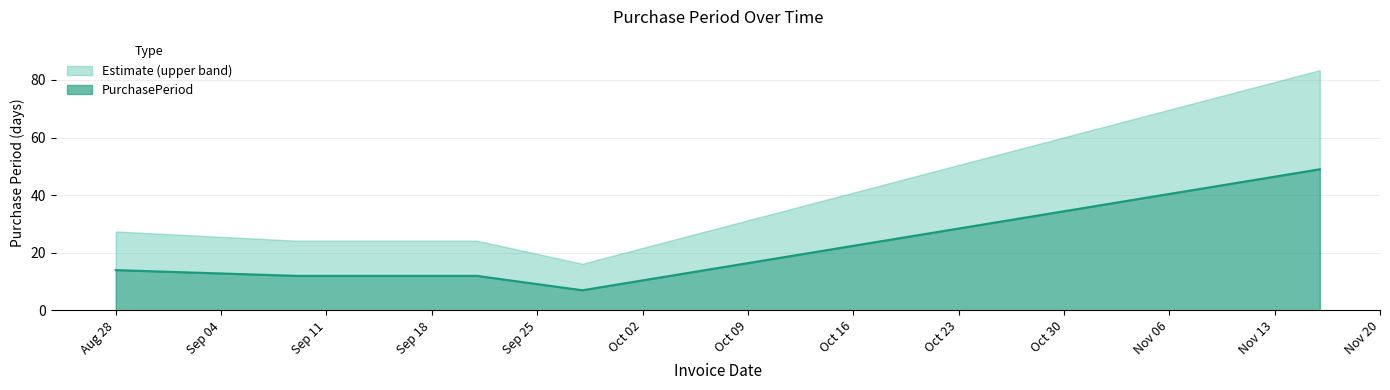

What is the maximum value for PurchasePeriod?

49.0